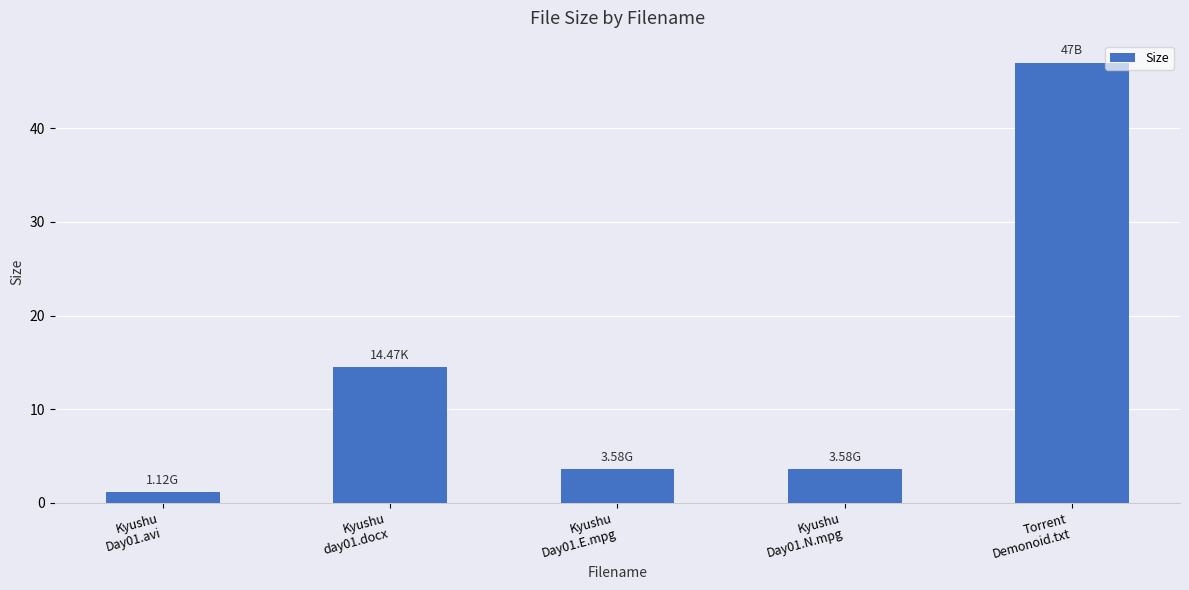

What is the difference between the maximum and second lowest values?

43.4